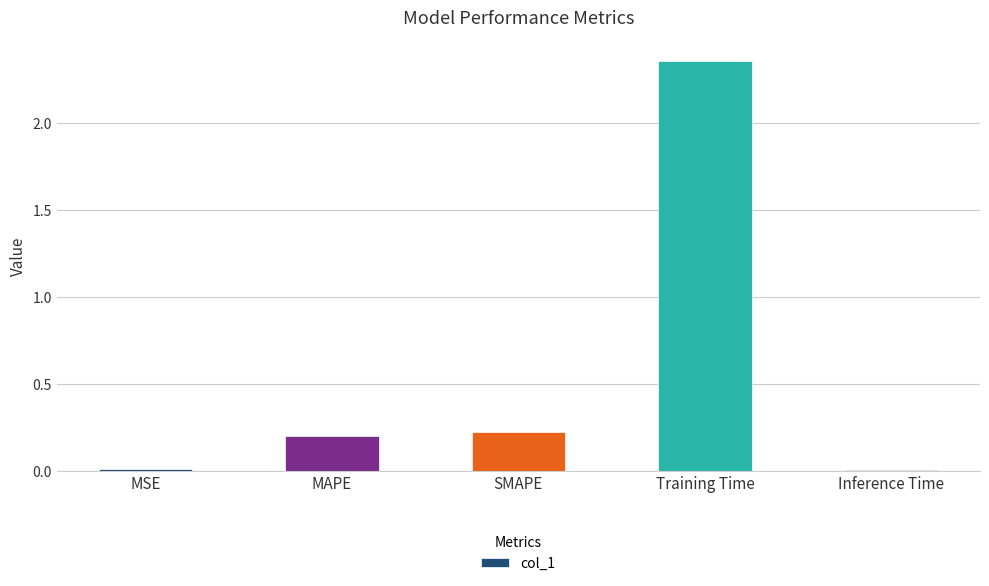

What is the label of the 1st bar from the right?

Inference Time